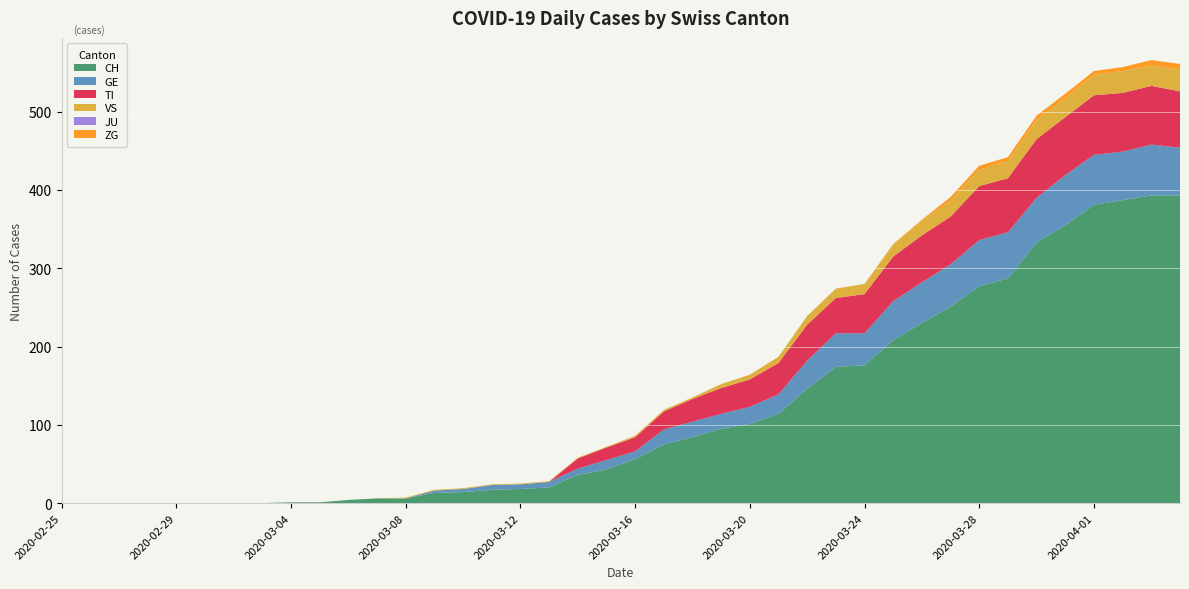

Reading right to left, transcribe all the data shown in this chart.

CH: 393	393	387	381	355	333	287	277	251	230	208	176	174	146	114	101	95	84	75	56	43	36	20	18	17	14	13	6	6	4	1	1	0	0	0	0	0	0	0	0
GE: 61	65	62	64	64	57	59	59	54	52	50	41	43	36	25	22	19	20	19	10	12	8	7	6	6	4	3	0	0	0	0	0	0	0	0	0	0	0	0	0
TI: 72	75	75	76	74	75	69	69	61	60	57	50	45	46	40	35	33	29	23	18	16	13	0	0	0	0	0	0	0	0	0	0	0	0	0	0	0	0	0	0
VS: 28	26	28	26	24	25	22	21	20	19	15	13	12	11	8	6	5	2	2	2	1	1	1	1	1	1	1	1	0	0	0	0	0	0	0	0	0	0	0	0
JU: 0	0	0	0	0	0	0	0	0	0	0	0	0	0	0	0	0	0	0	0	0	0	0	0	0	0	0	0	0	0	0	0	0	0	0	0	0	0	0	0
ZG: 7	7	5	5	6	5	5	5	5	1	1	0	0	0	0	0	0	0	0	0	0	0	0	0	0	0	0	0	0	0	0	0	0	0	0	0	0	0	0	0